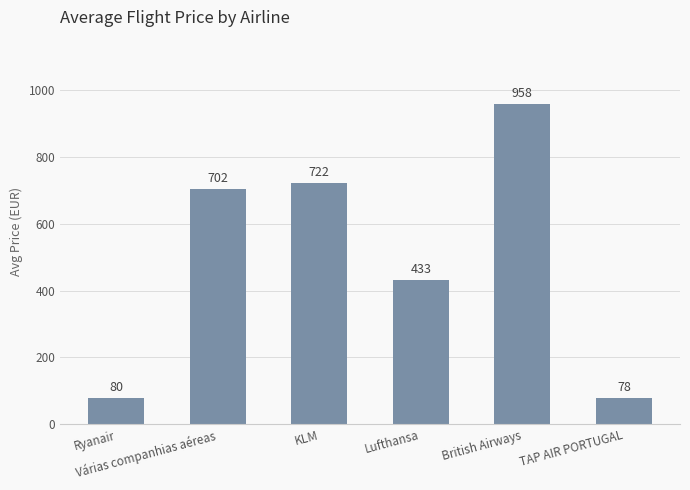

List the labels in order of value, smallest first.

TAP AIR PORTUGAL, Ryanair, Lufthansa, Várias companhias aéreas, KLM, British Airways